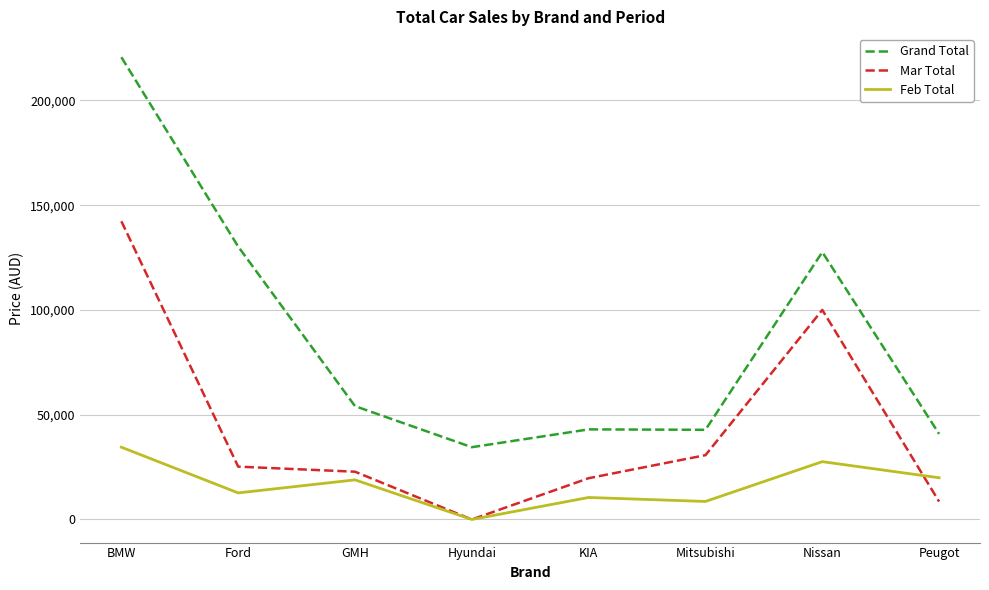

What position from the left is Nissan?

7